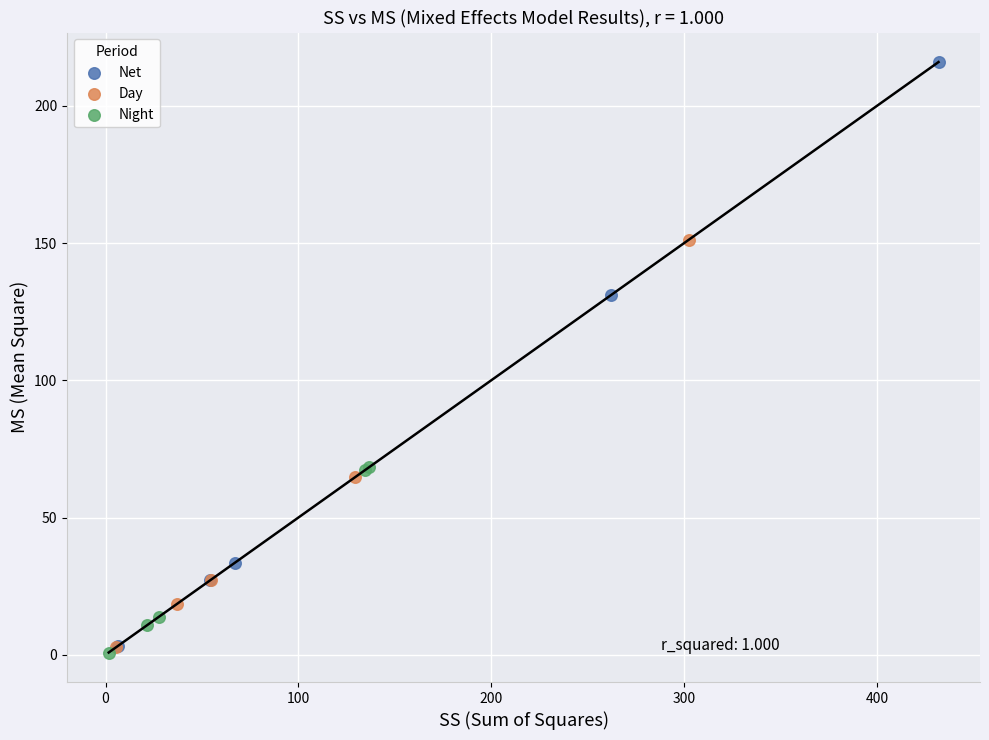

Which series contains the lowest Y value?

Night